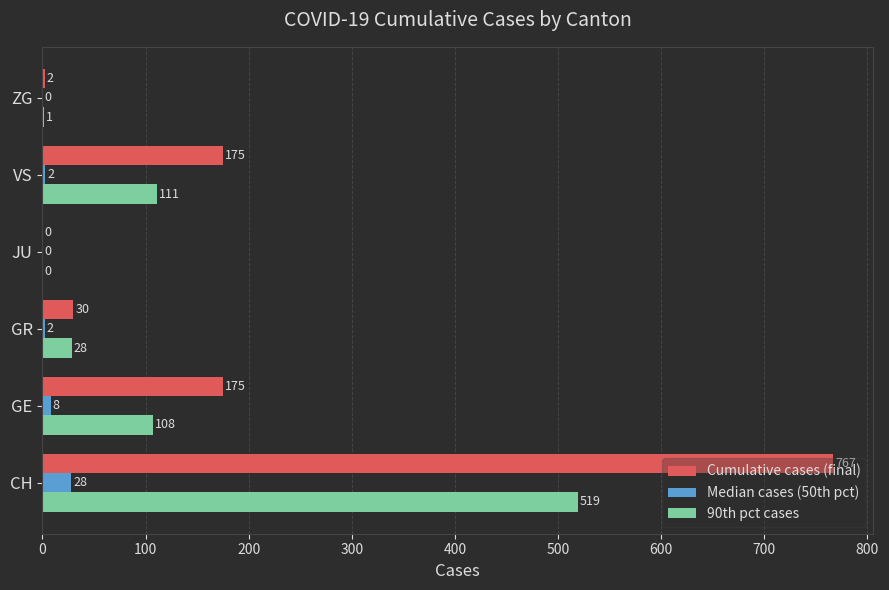

What is the sum of the Median cases (50th pct) values at JU and GE?

8.0